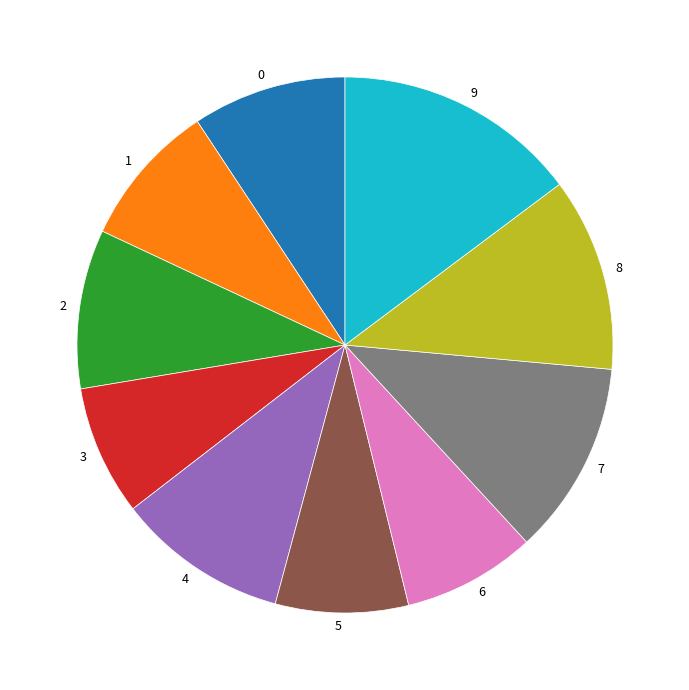

Do 7 and 5 together represent more than half of the pie?

No